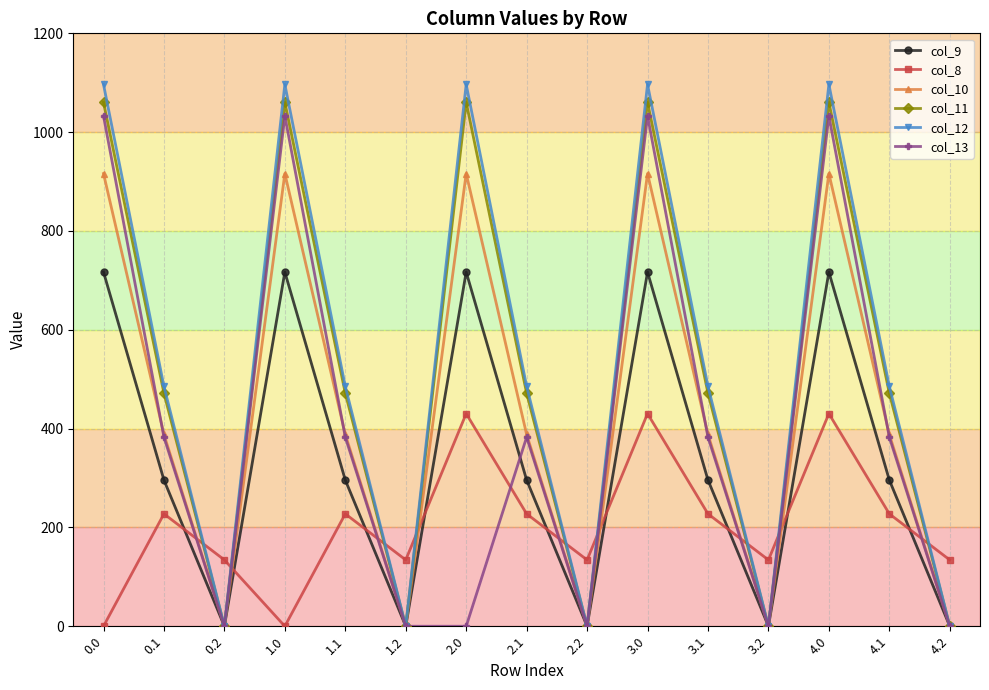

True or false: col_8 and col_11 cross at least once.

True